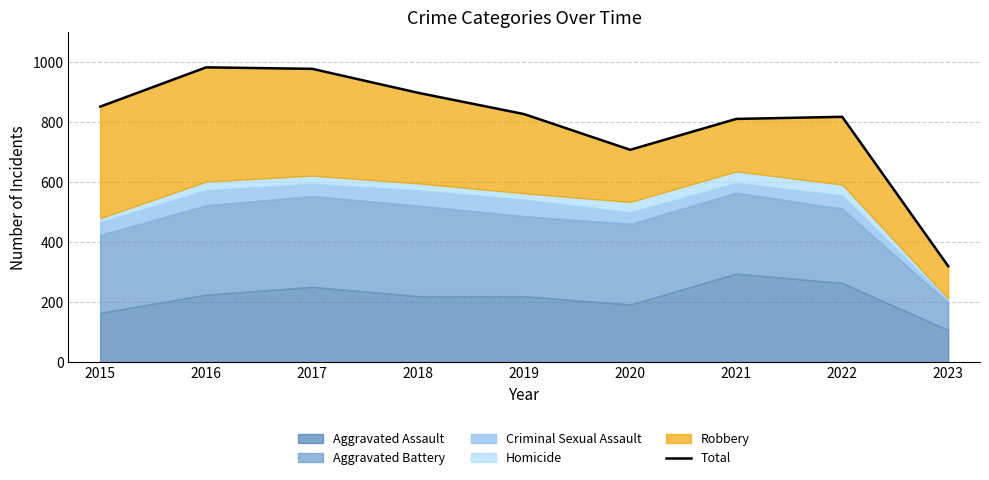

What is the average value?

799